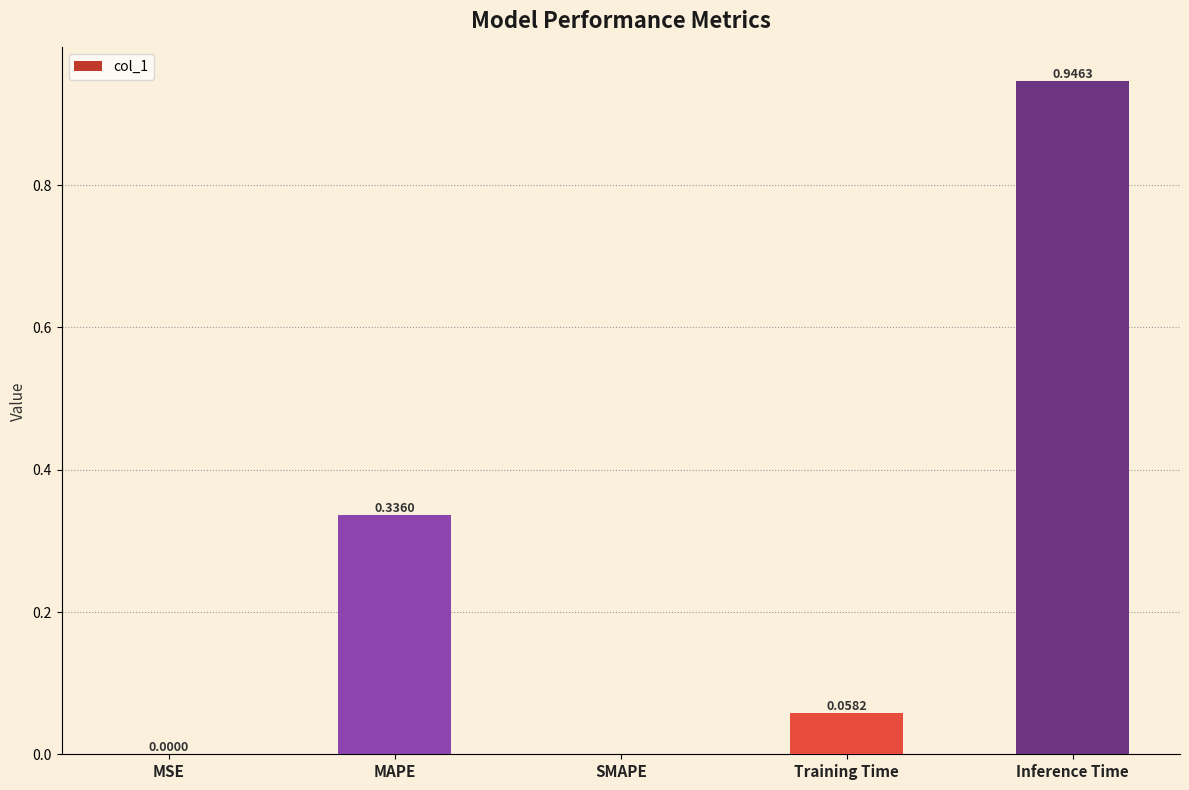

Are the bars horizontal?

No